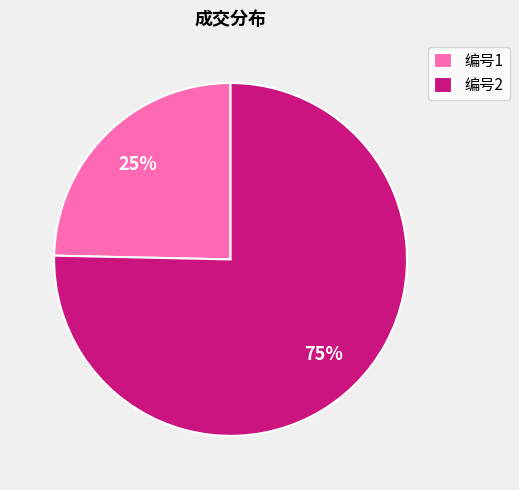

To the nearest percent, what is the average slice percentage?

50%